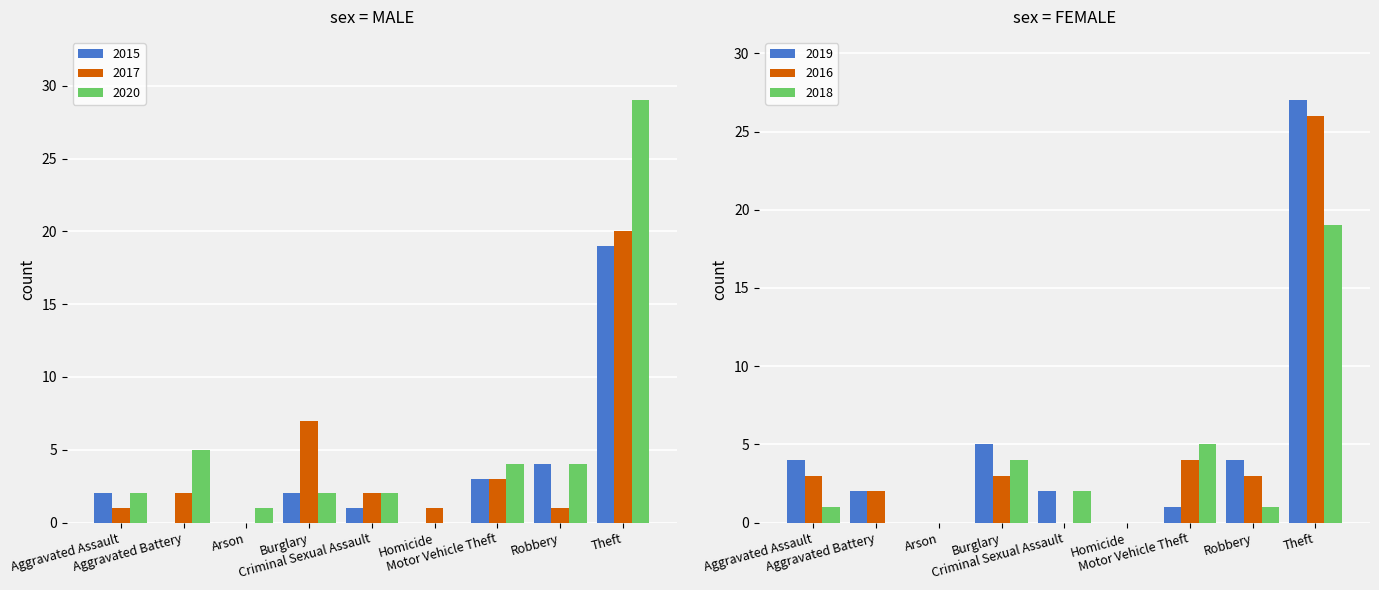

What is the maximum value shown in the chart?

29